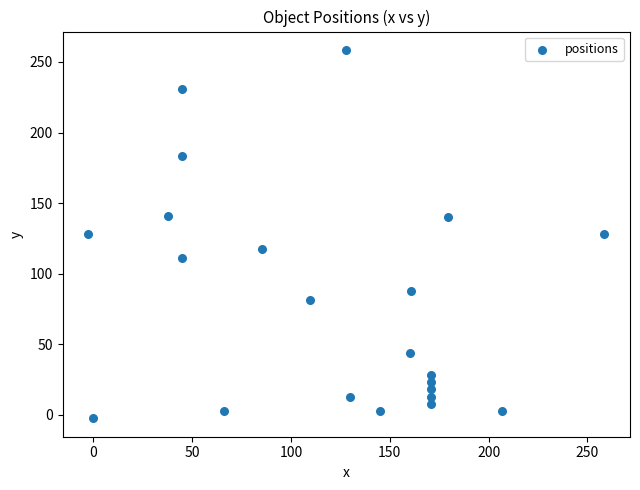

What is the range of Y values (max minus min)?

261.0